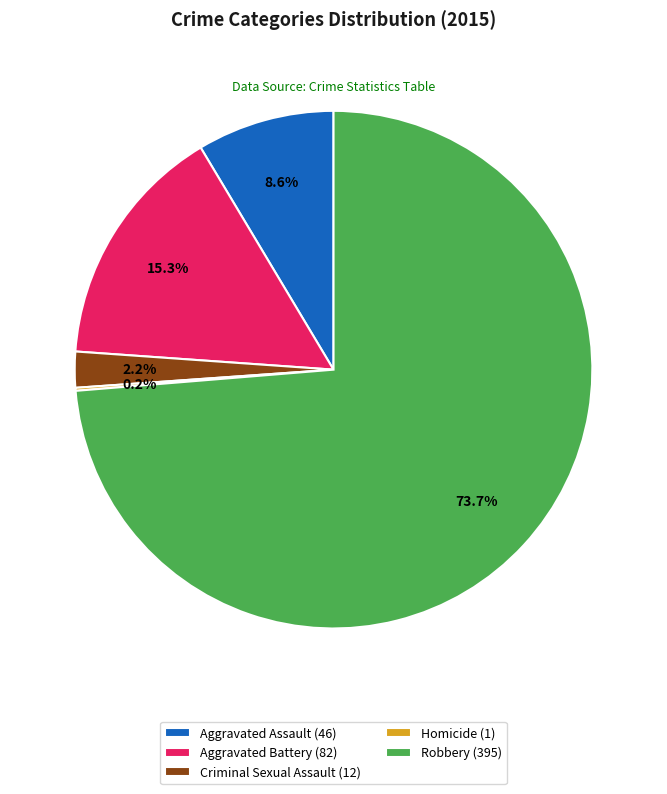

Is it true that Aggravated Battery is 1% of the pie?

False